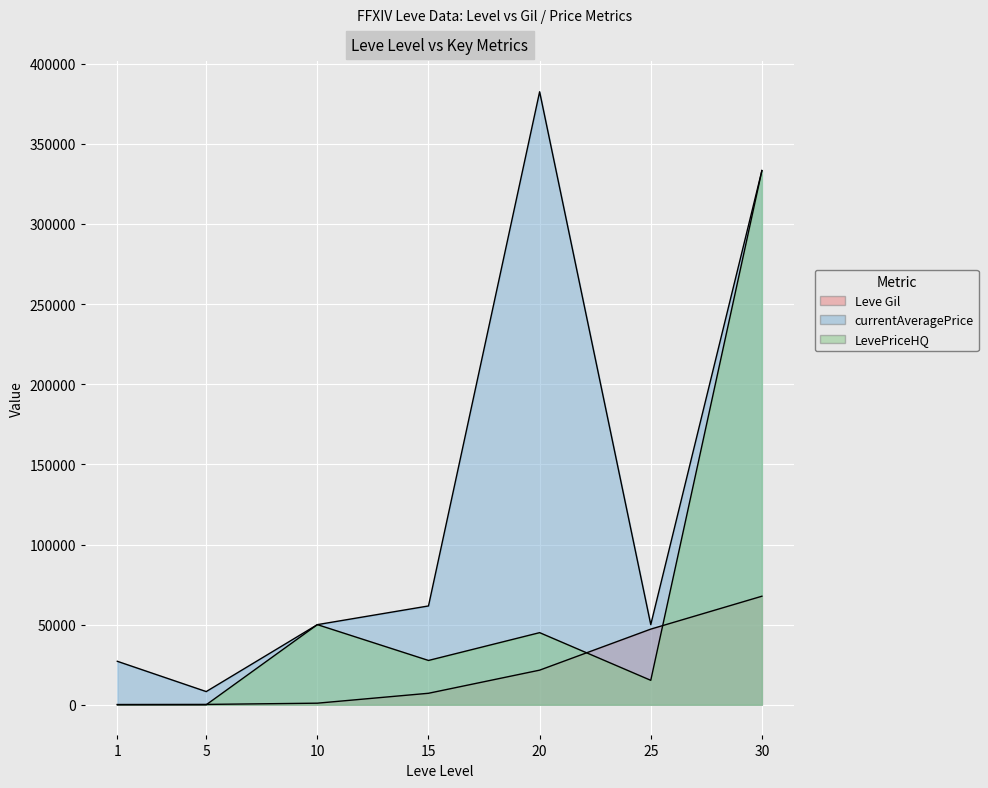

The value of LevePriceHQ at 10 is 50000. True or false?

True